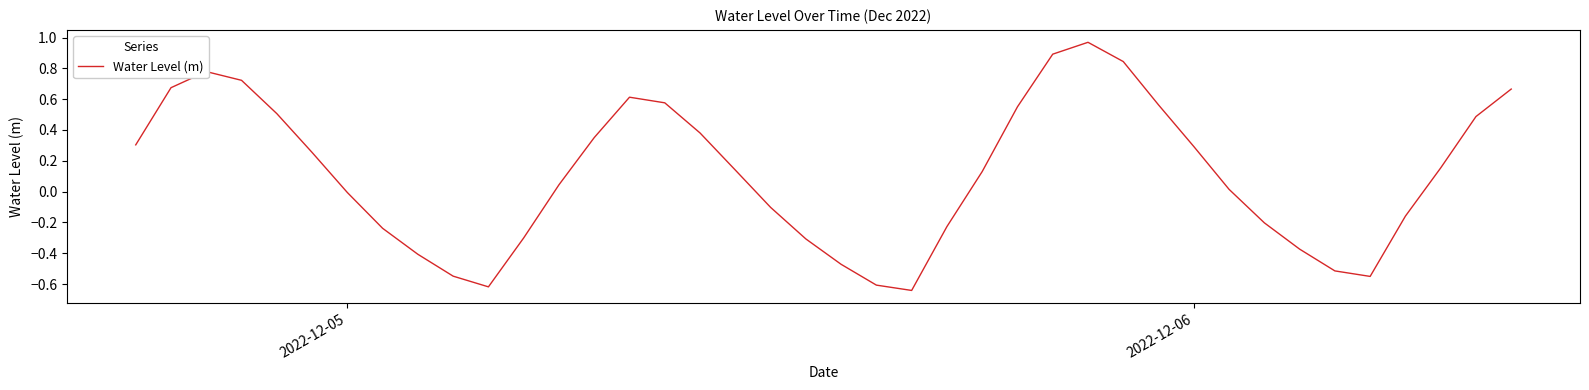

Reading left to right, what are all the values shown in this chart?

0.3	0.7	0.8	0.7	0.5	0.3	-0.0	-0.2	-0.4	-0.5	-0.6	-0.3	0.0	0.4	0.6	0.6	0.4	0.1	-0.1	-0.3	-0.5	-0.6	-0.6	-0.2	0.1	0.6	0.9	1.0	0.8	0.6	0.3	0.0	-0.2	-0.4	-0.5	-0.6	-0.2	0.2	0.5	0.7